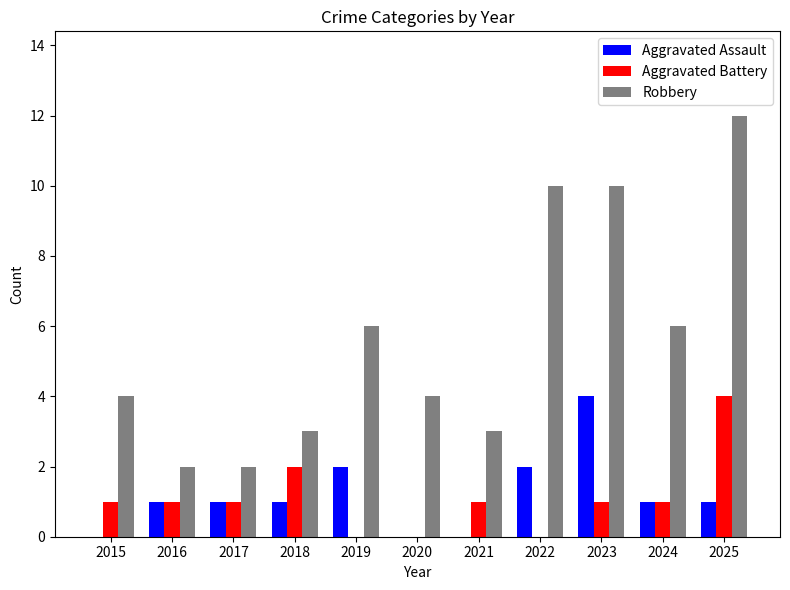

Between 2018 and 2025, which series saw the biggest shift?

Robbery